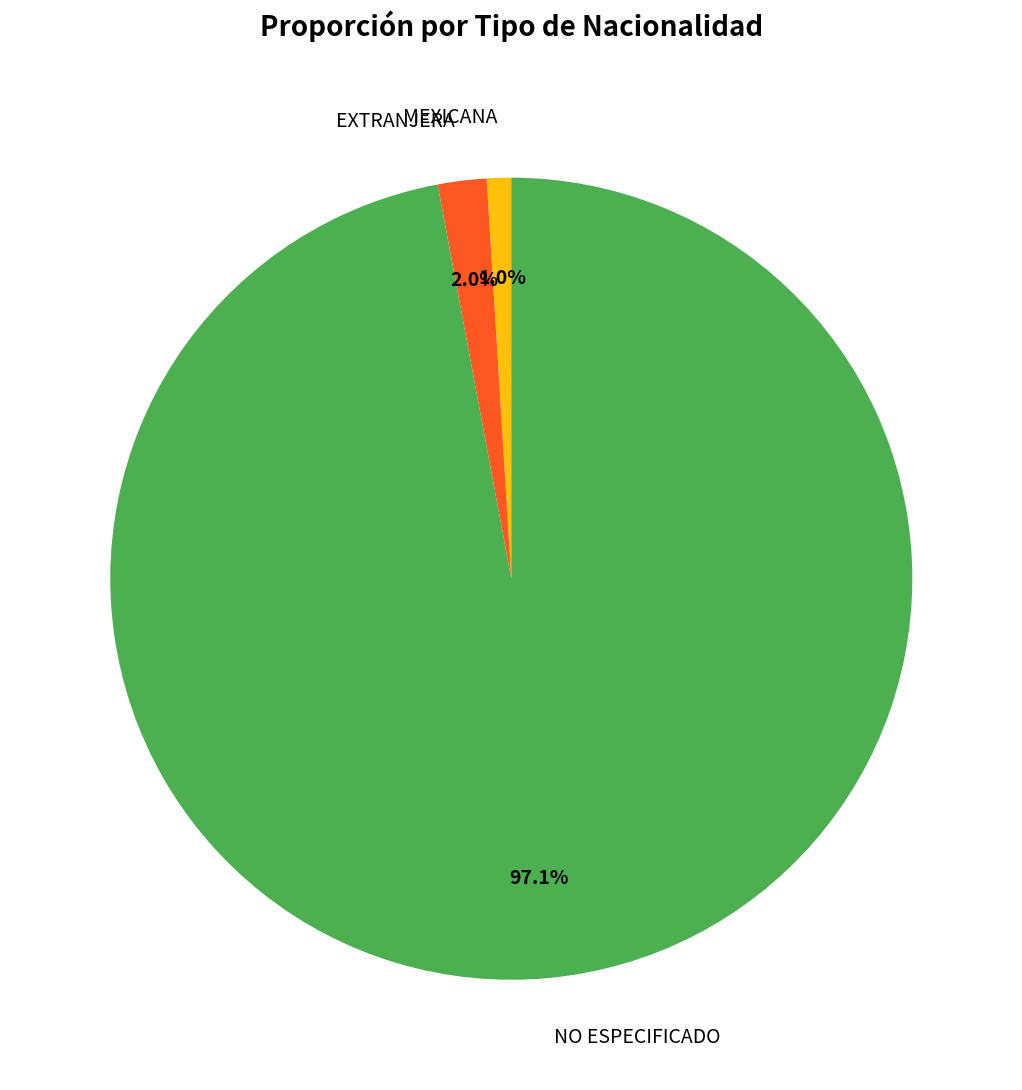

Does any single category account for the majority?

Yes